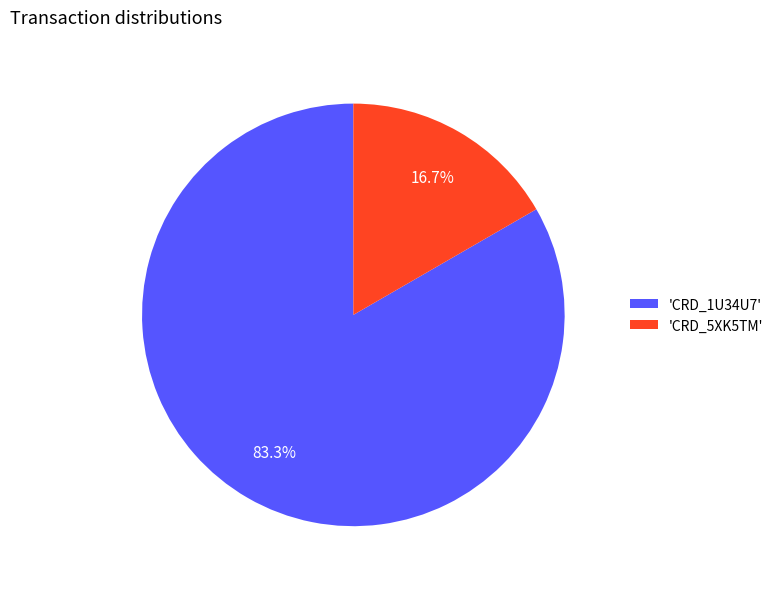

What is the smallest slice in the pie chart?

'CRD_5XK5TM'